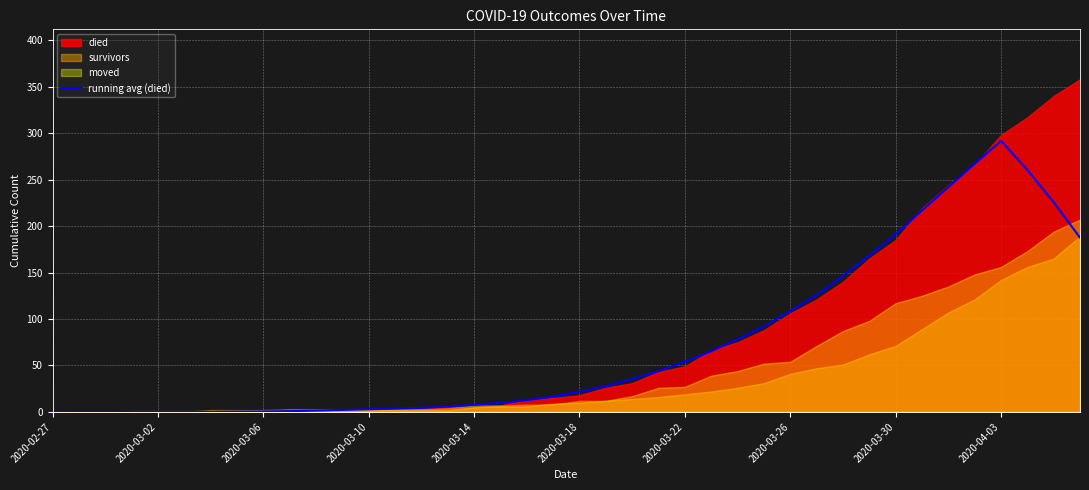

What is the highest value of the running avg (died) series?

291.7